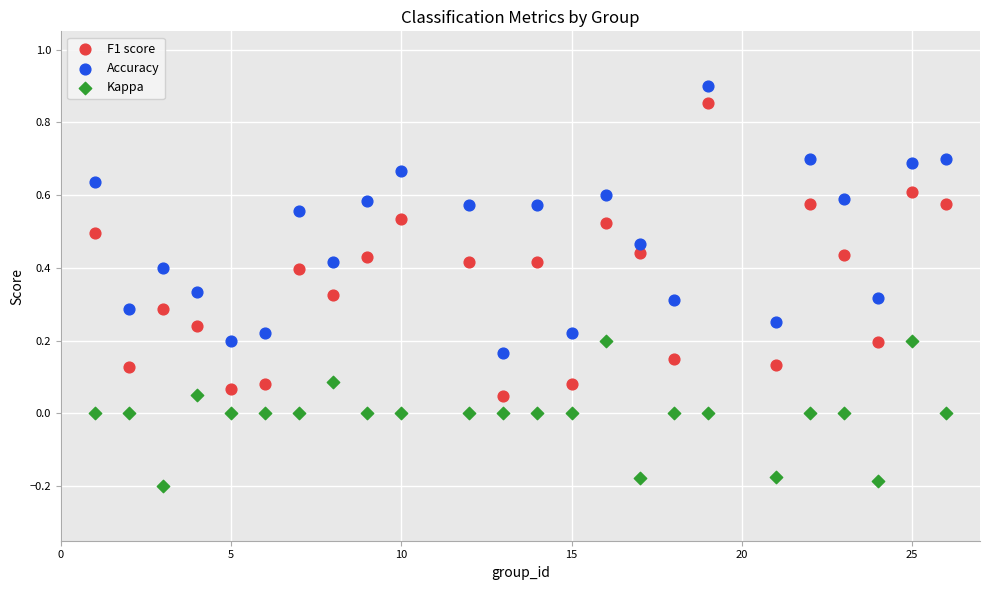

Across all data points, what is the range of Y values (max minus min)?

1.1